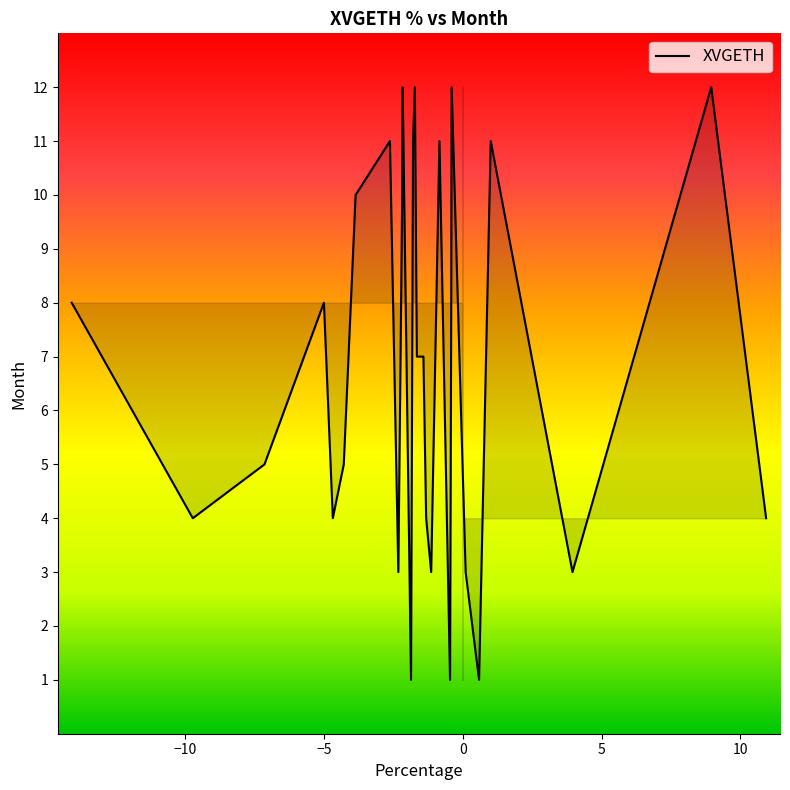

Reading left to right, extract all data points from this chart.

8	4	5	8	4	5	10	11	3	10	12	1	11	12	7	7	4	3	11	1	8	12	3	1	11	3	12	4